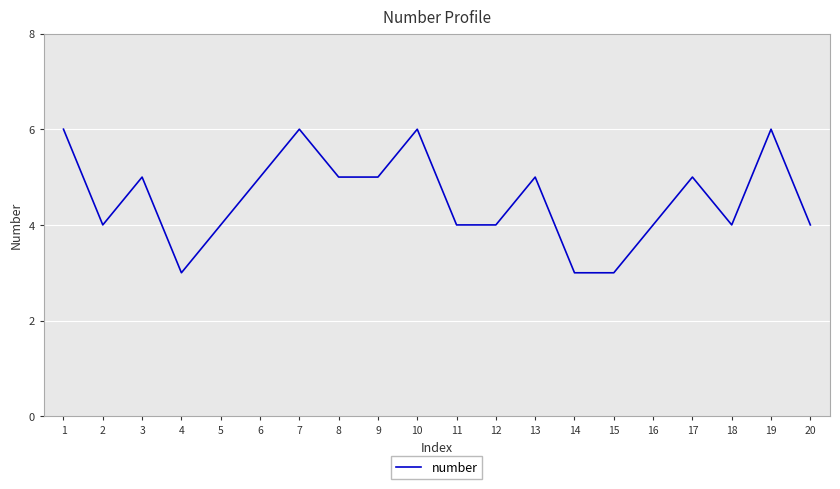

What is the minimum value shown in the chart?

3